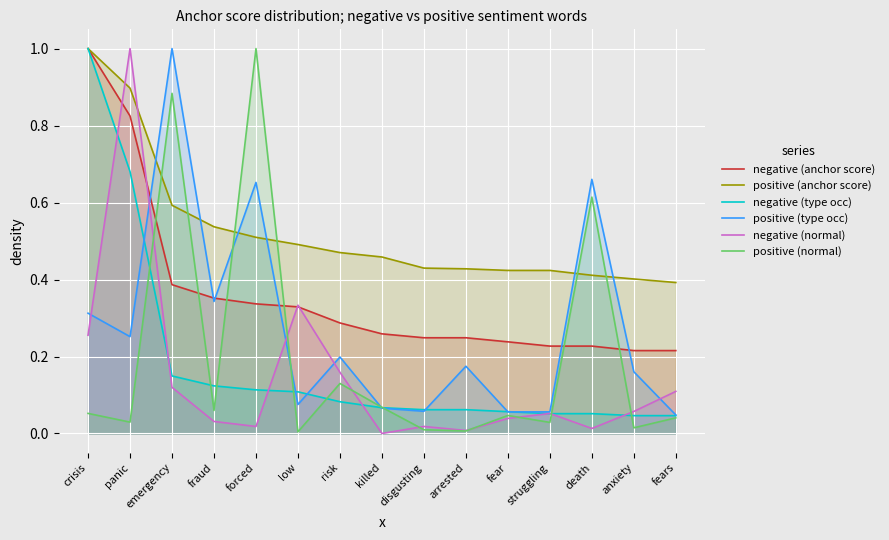

Which category has the lowest value in the negative (normal) series?

killed